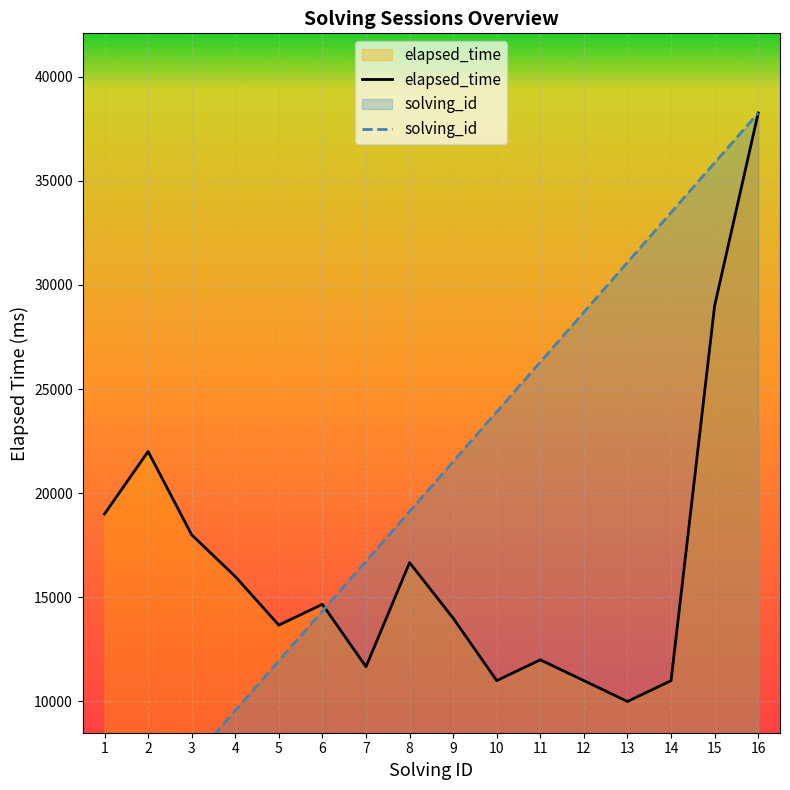

What is the lowest value of the solving_id series?

2390.6